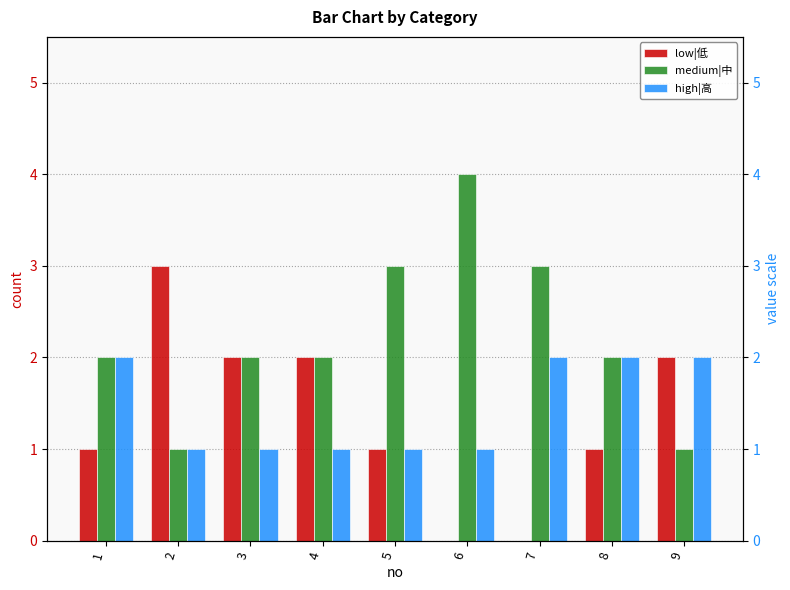

What is the value of the high|高 bar at the 3rd from the left?

1